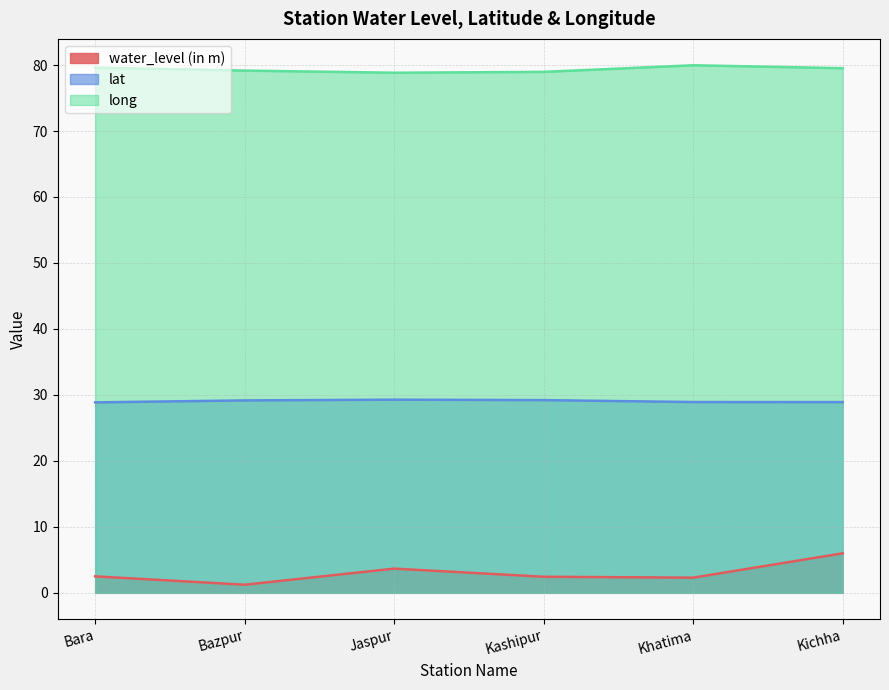

True or false: water_level (in m) and long intersect in this chart.

False